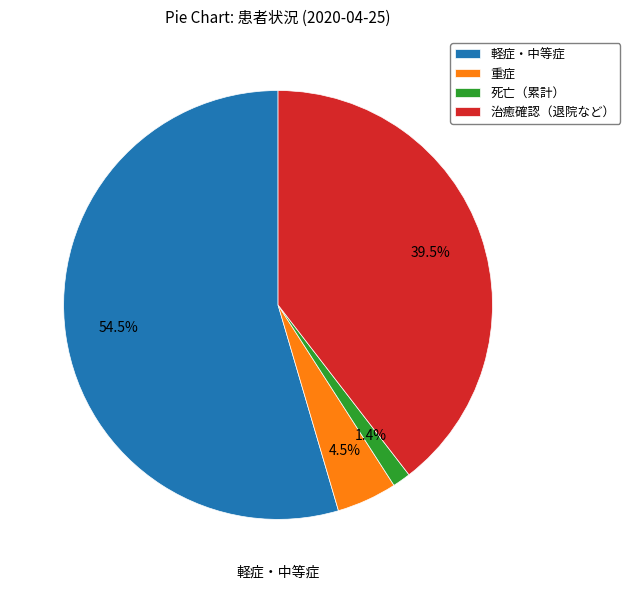

Between 治癒確認（退院など） and 軽症・中等症, which is larger?

軽症・中等症